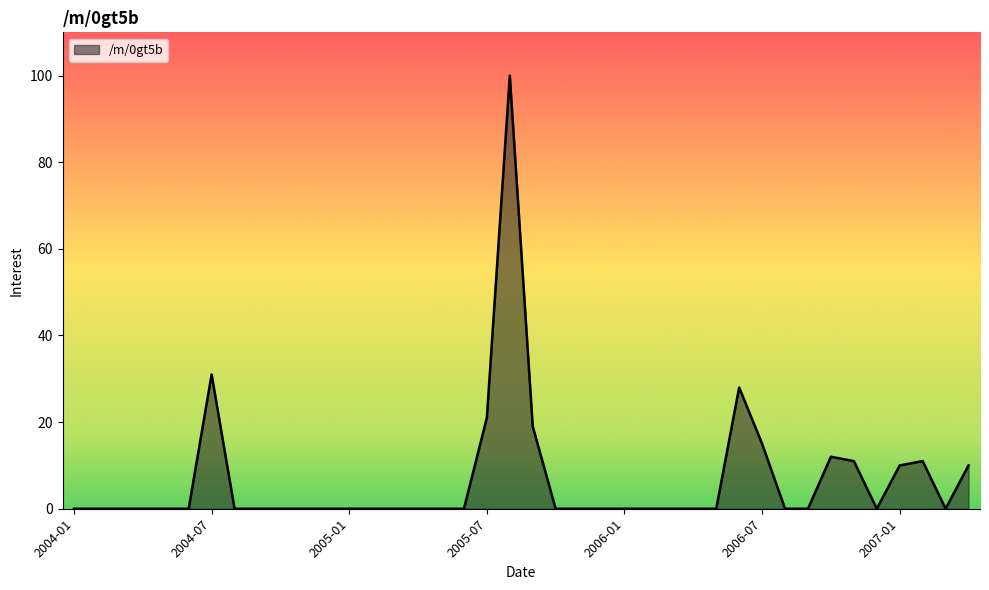

What is the difference between the maximum and minimum values?

100